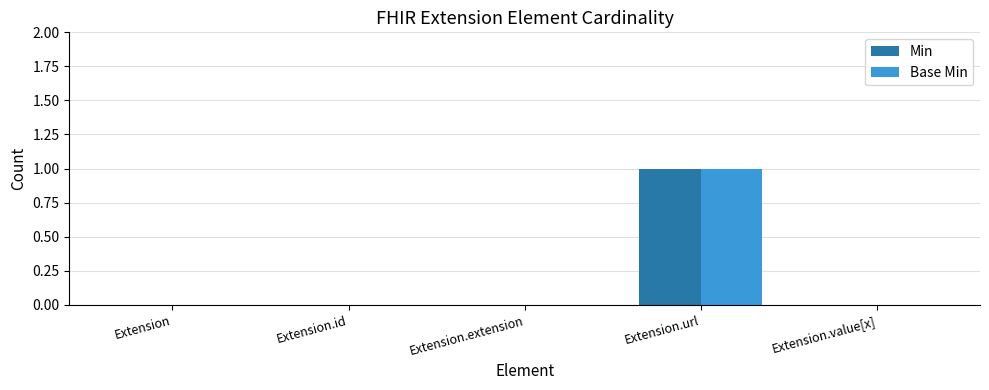

How many Base Min values are between 0 and 1?

5